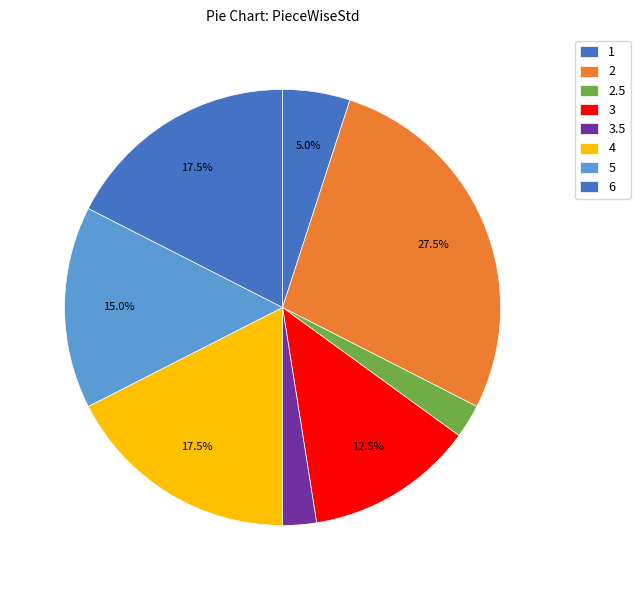

Count the number of slices in the pie.

8